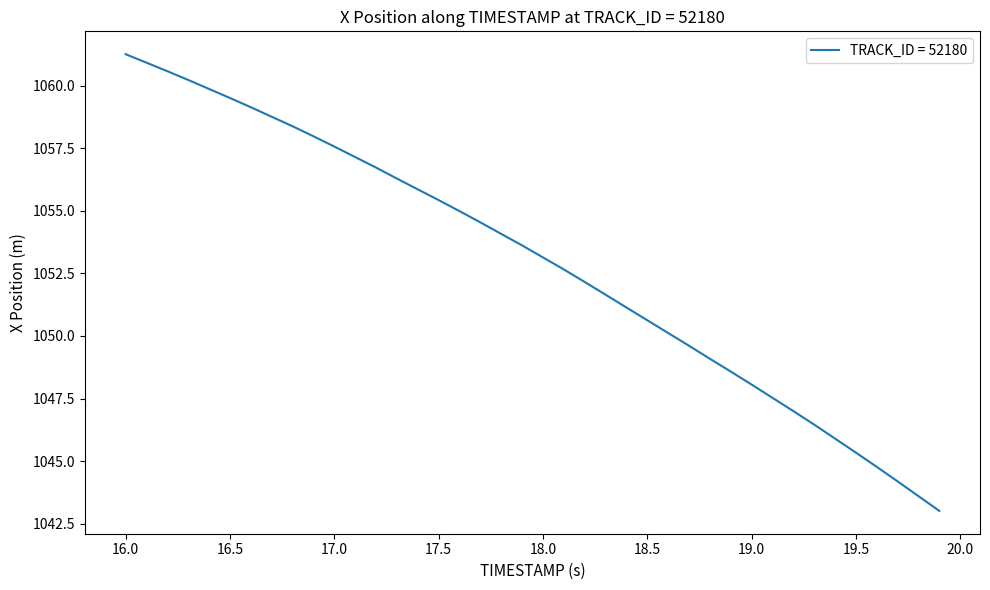

What is the greatest value displayed?

1061.3